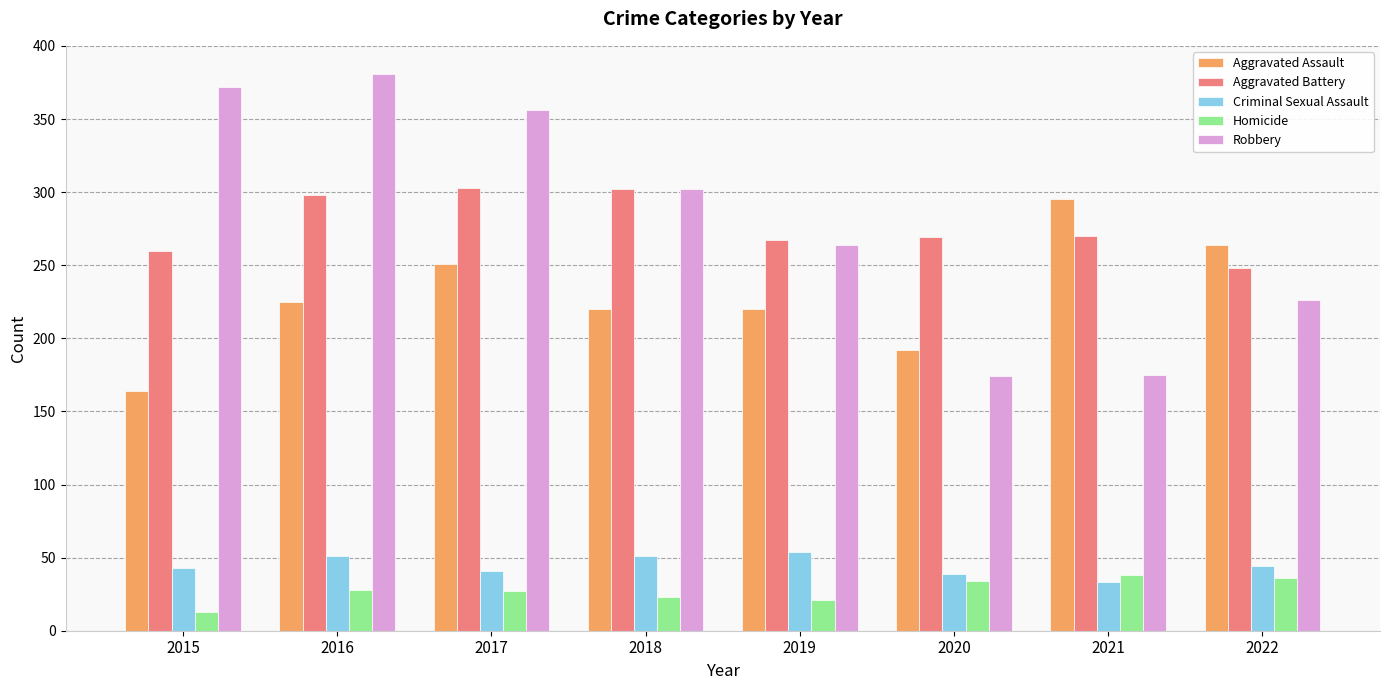

What is the spread (max minus min) of values at 2016?

353